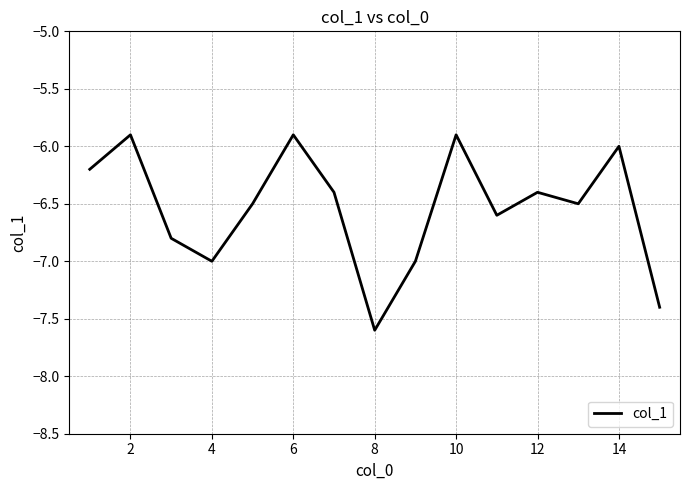

What is the greatest value displayed?

-5.9